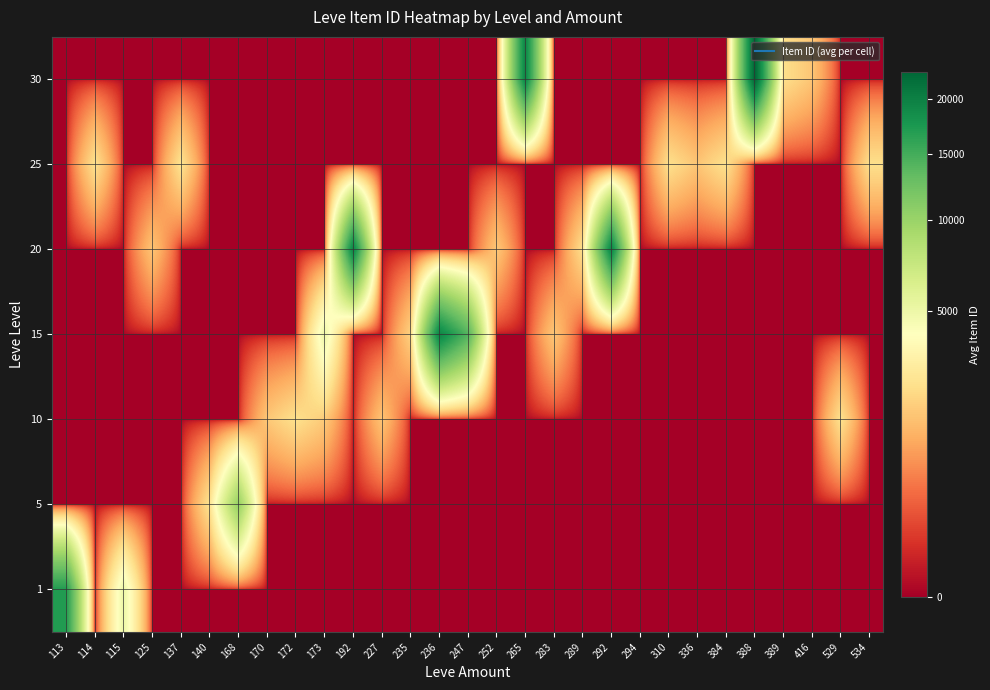

Rank the series by their maximum value, from highest to lowest.

30, 15, 20, 1, 5, 25, 10